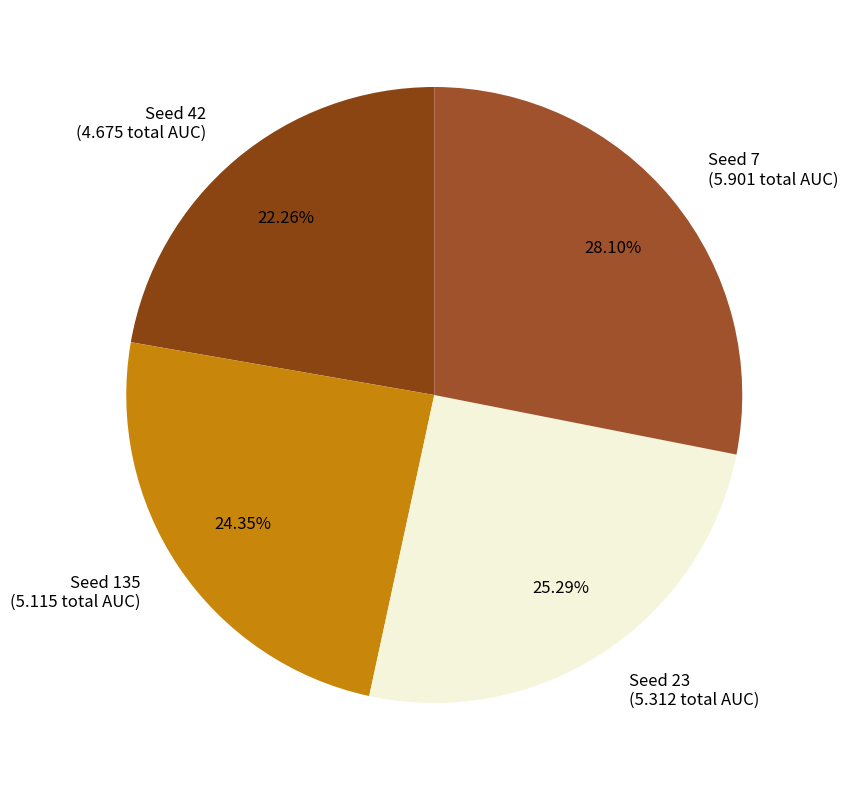

What is the ratio of the value at Seed 23 (5.312 total AUC) to the value at Seed 42 (4.675 total AUC)?

1.1